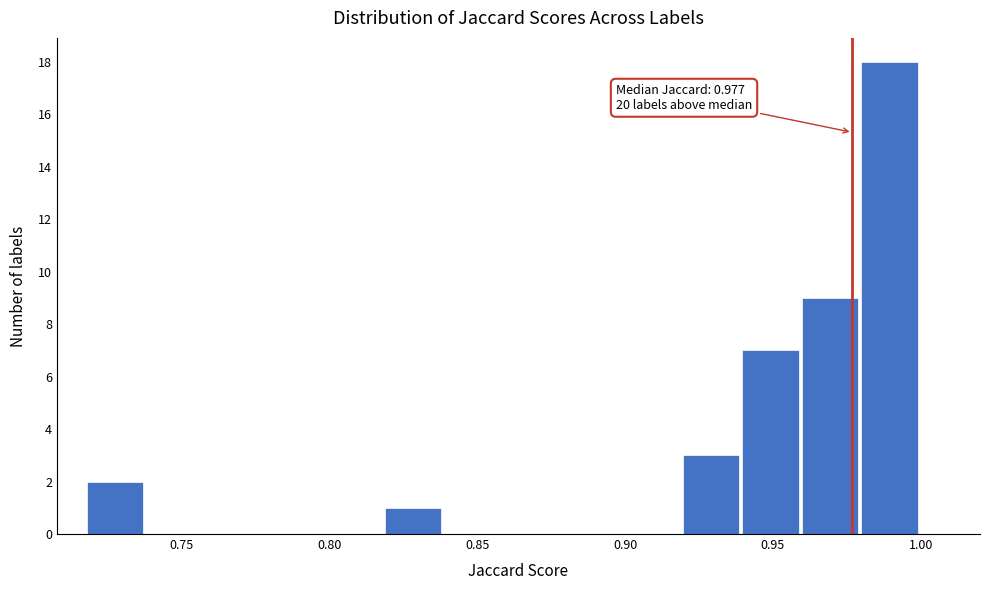

Which range on the x-axis has the tallest bar?

0.98 to 1.00